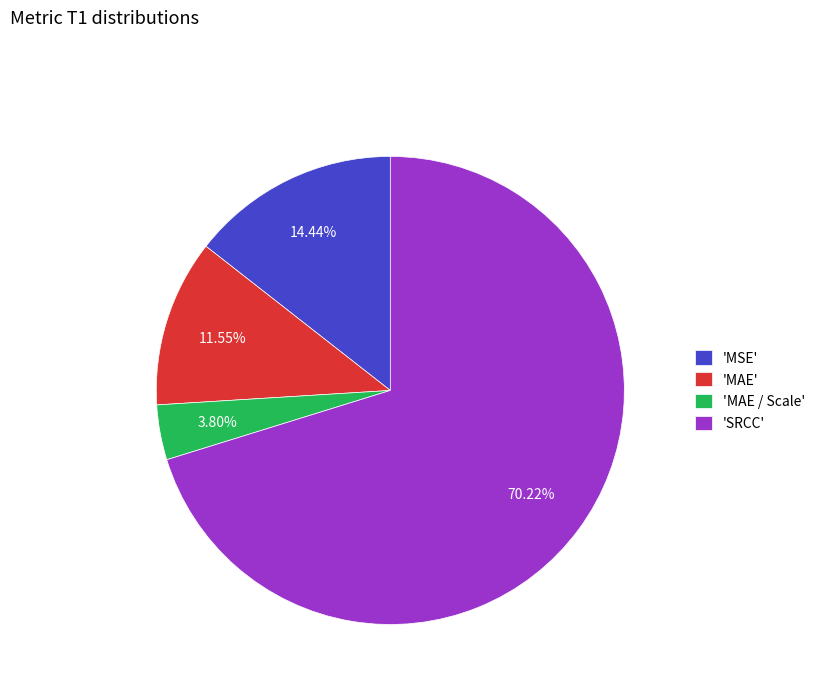

Is the sum of 'SRCC' and 'MAE' greater than half?

Yes